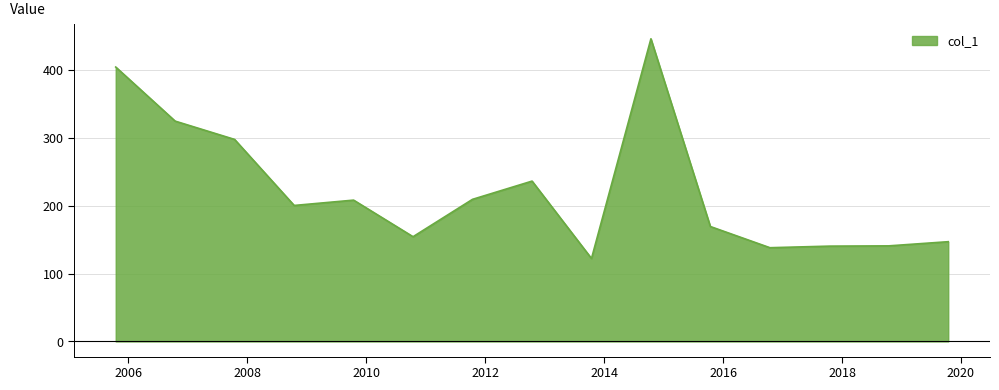

What is the difference between the maximum and minimum values?

323.4